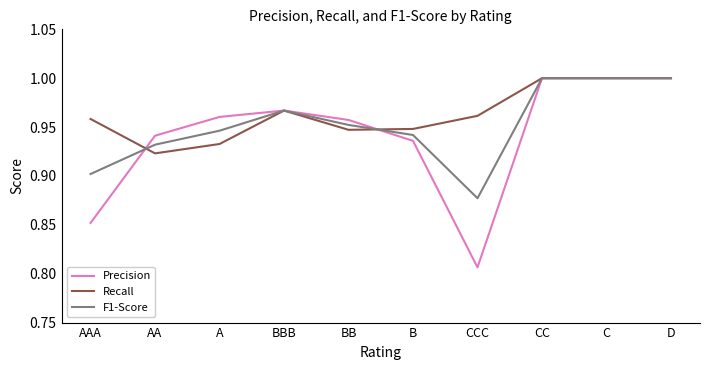

The F1-Score series shows 0.9 at B. True or false?

True